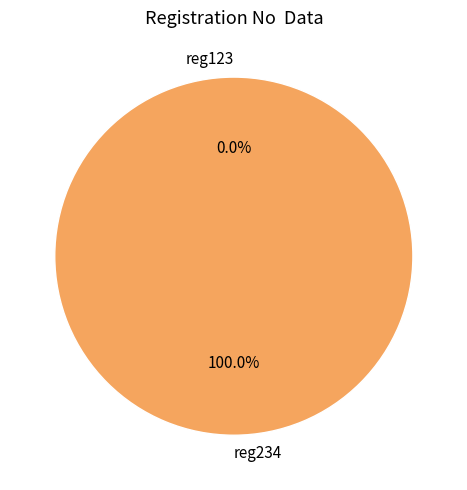

Does any single category account for the majority?

Yes